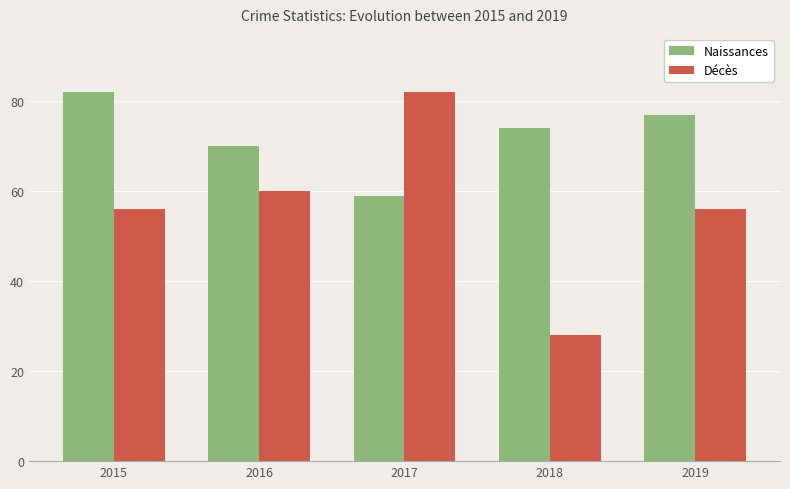

Reading left to right, list all the values displayed in this chart.

Naissances: 82	70	59	74	77
Décès: 56	60	82	28	56